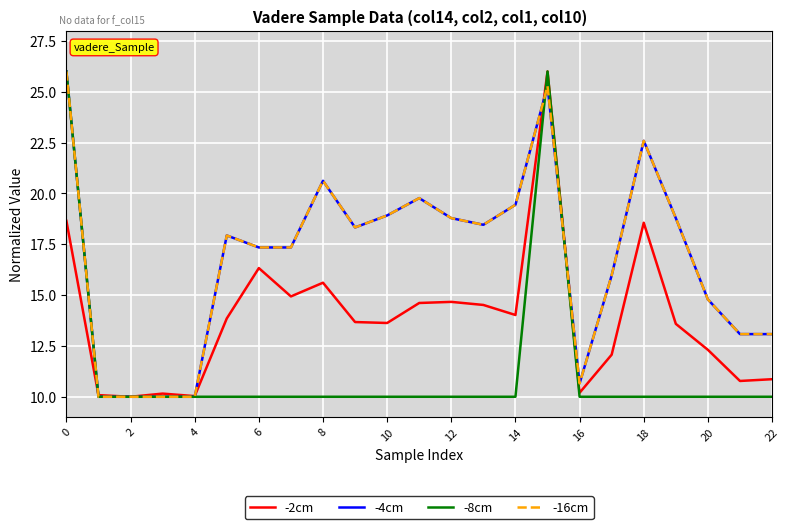

Does the chart display data point markers on the line(s)?

No